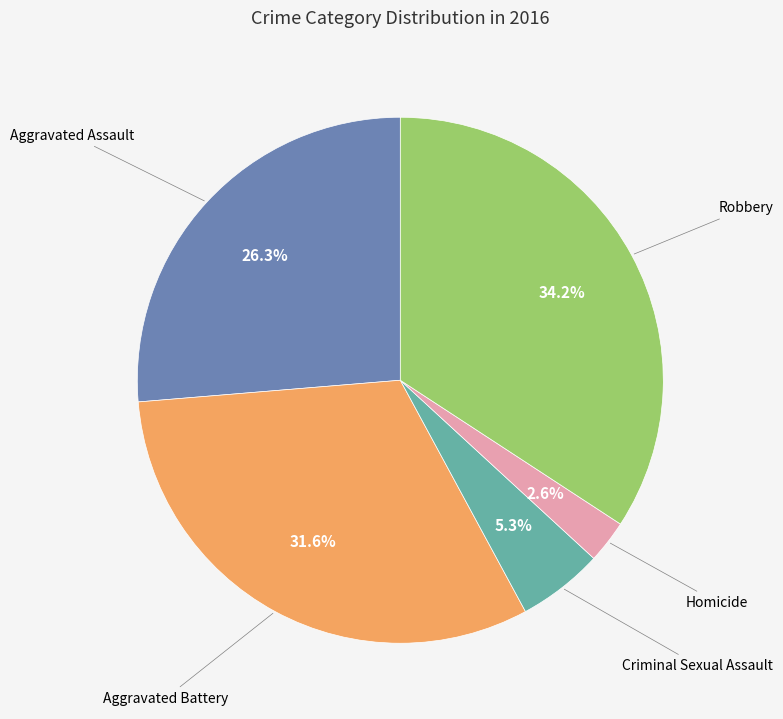

Is there a majority slice in this chart?

No